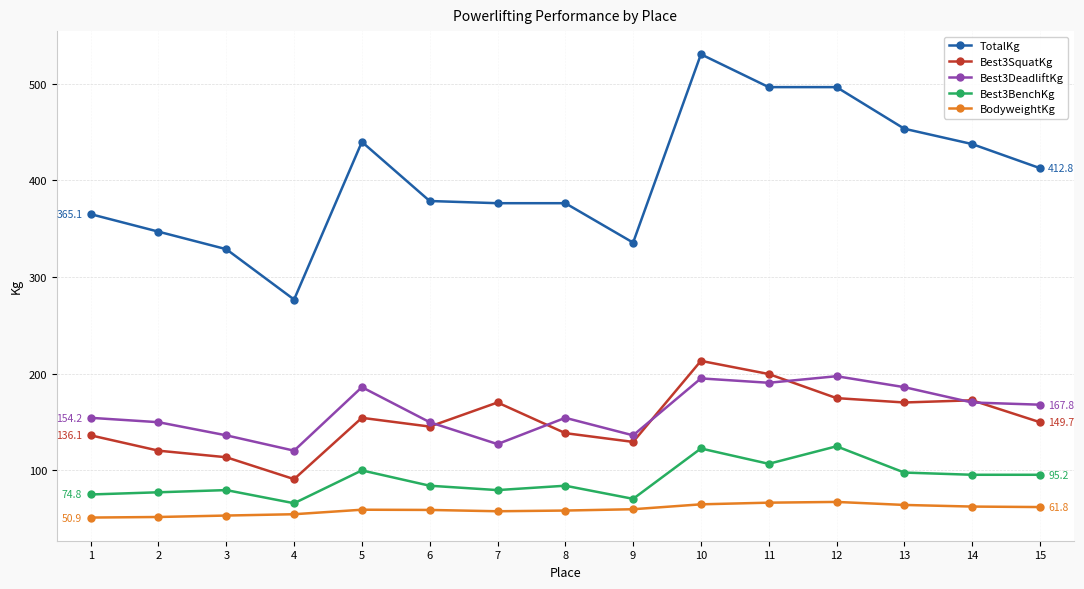

What is the minimum value for Best3BenchKg?

65.8